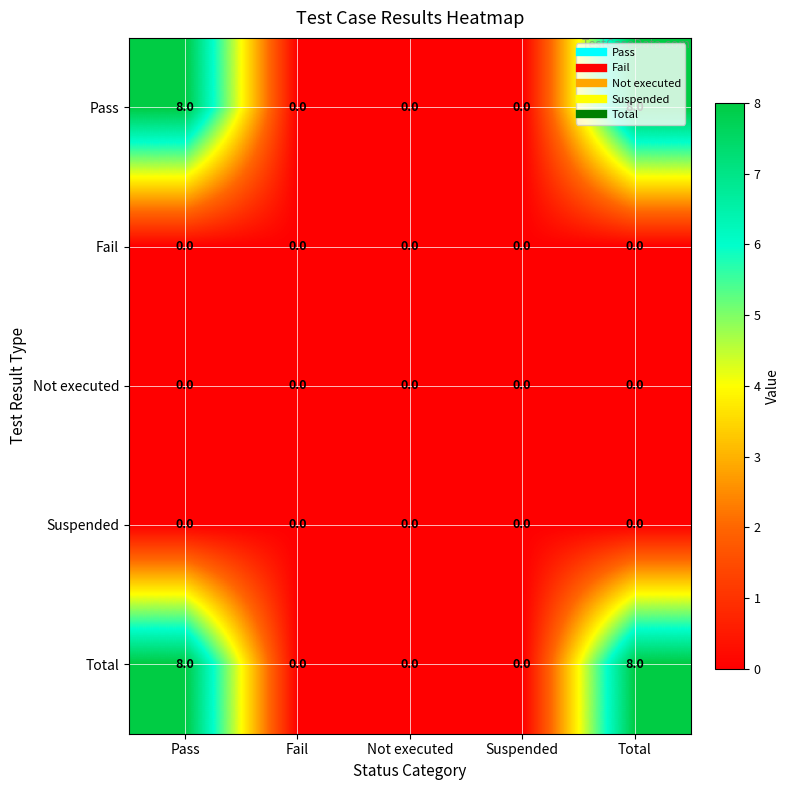

Is it true that Not executed equals 0 at Suspended?

True